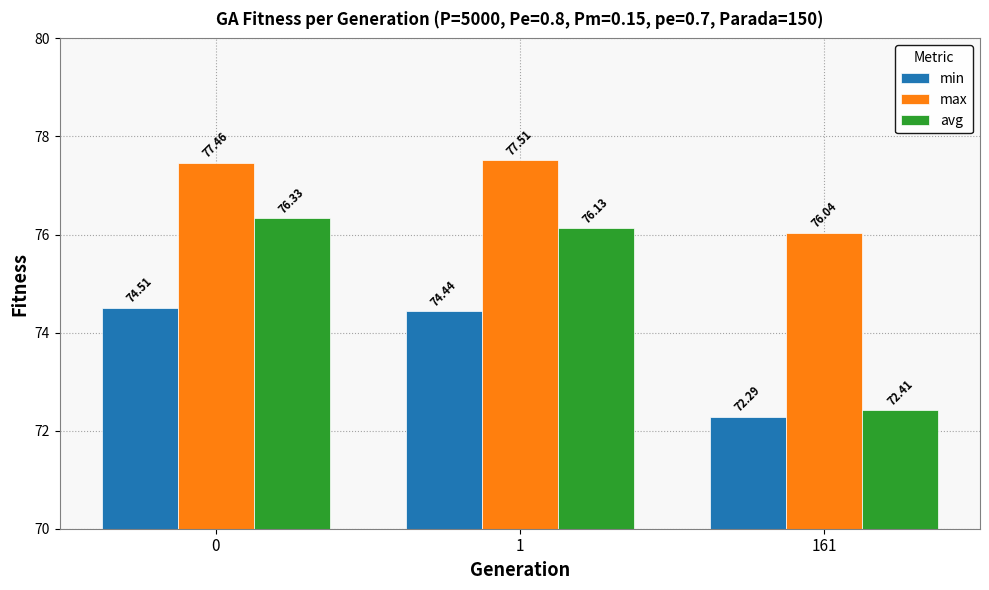

Is it true that min equals 17.0 at 0?

False